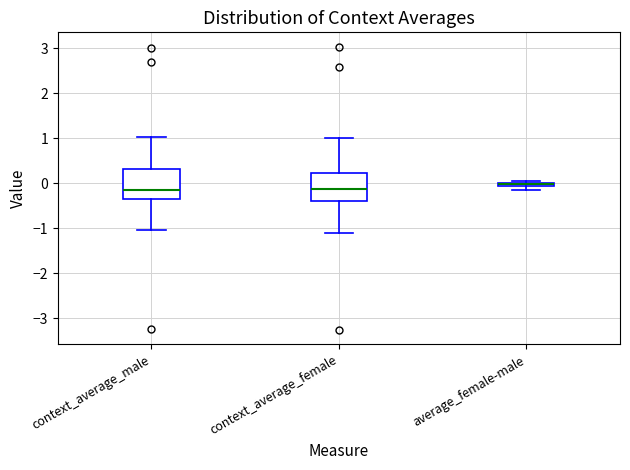

Where is the upper edge of the box for average_female-male on the y-axis? The values are not printed on the chart, so give them approximately, as read against the axis.

0.0